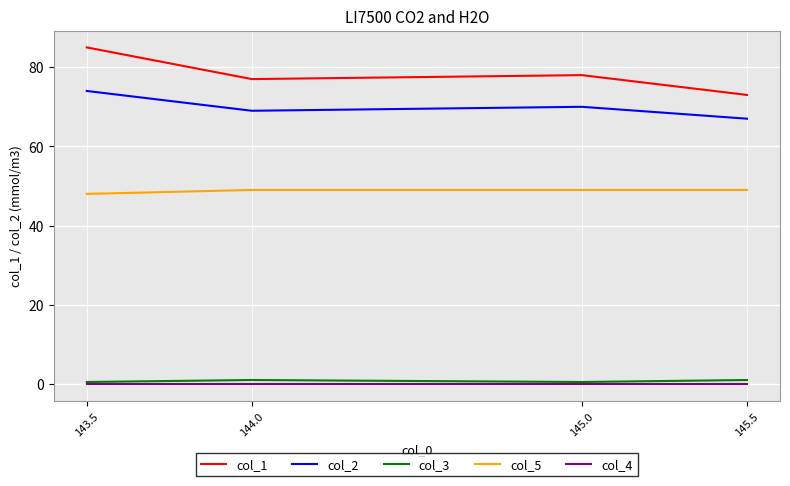

Which series has the largest range (max minus min)?

col_1